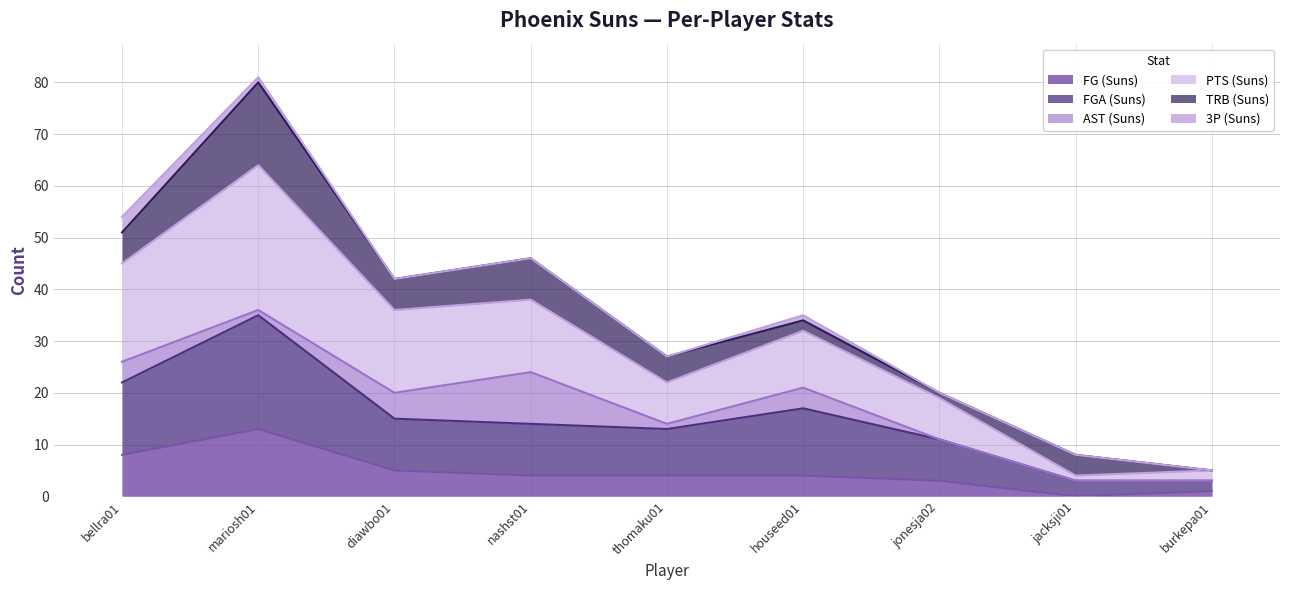

Between houseed01 and burkepa01, which series saw the biggest shift?

PTS (Suns)